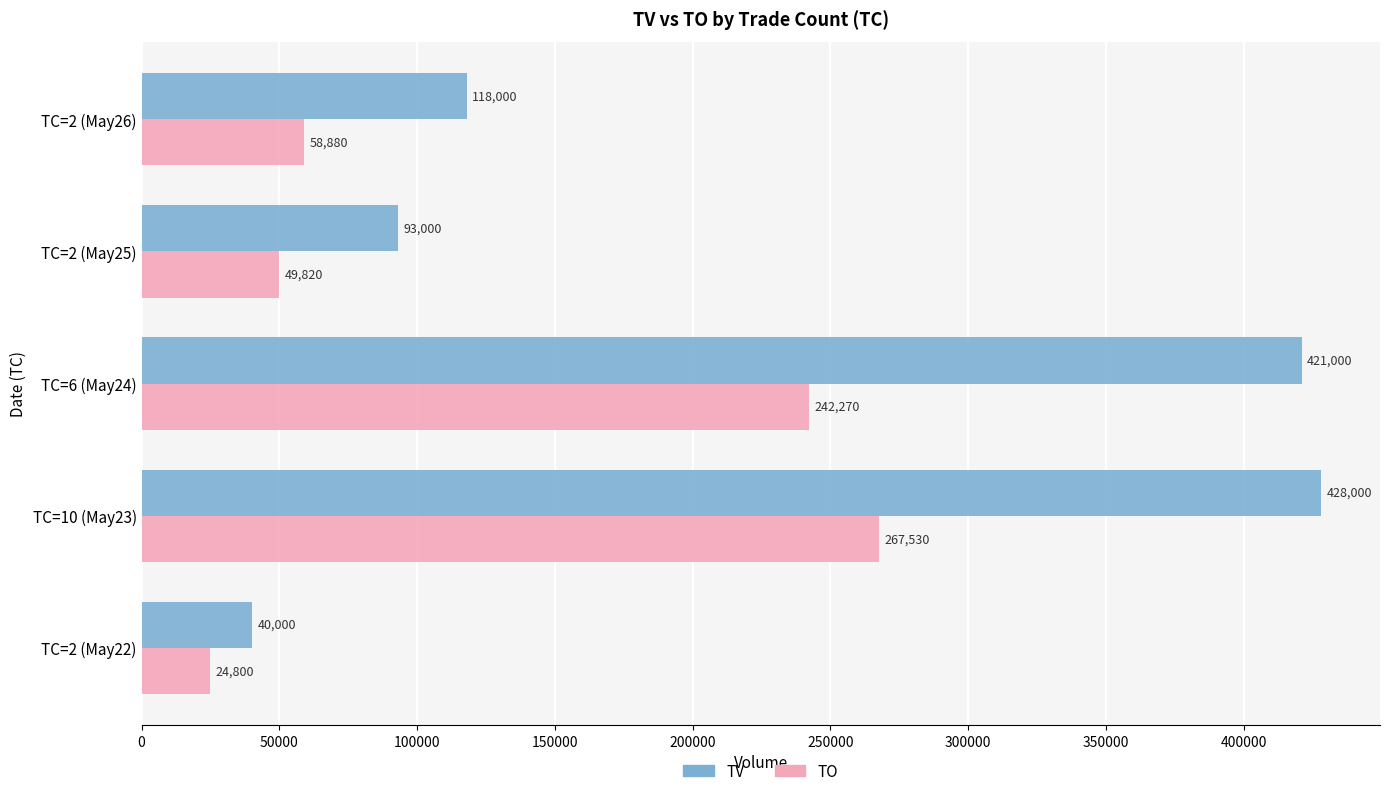

What is the difference between the highest and lowest values at TC=2 (May26)?

59120